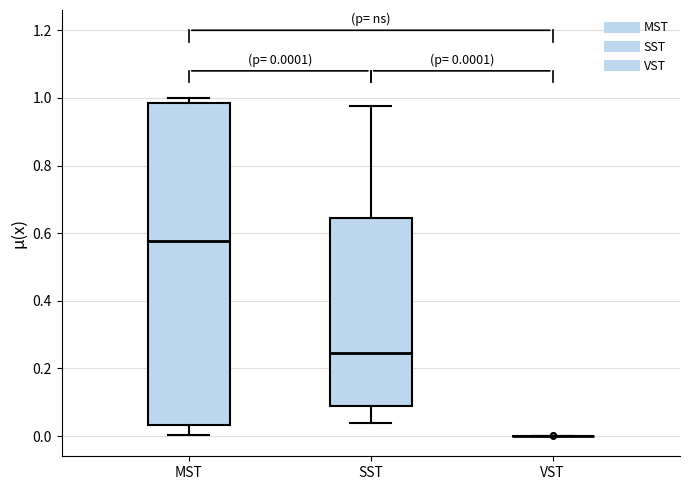

Comparing the boxes themselves (not the whiskers), which one is the tallest?

MST